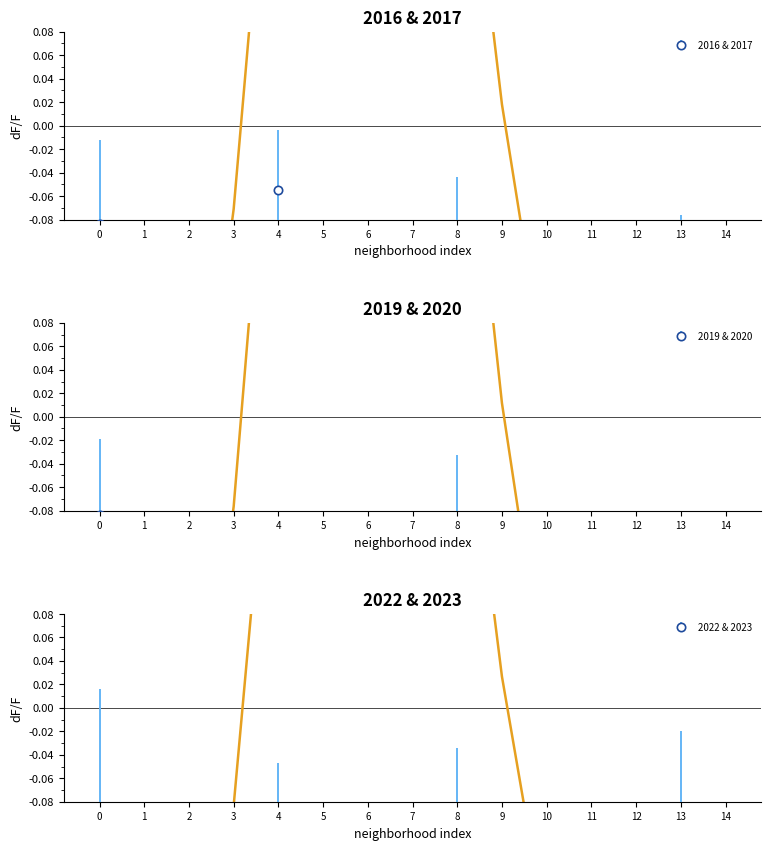

The value of 2020 at 14 is -0.6. True or false?

False